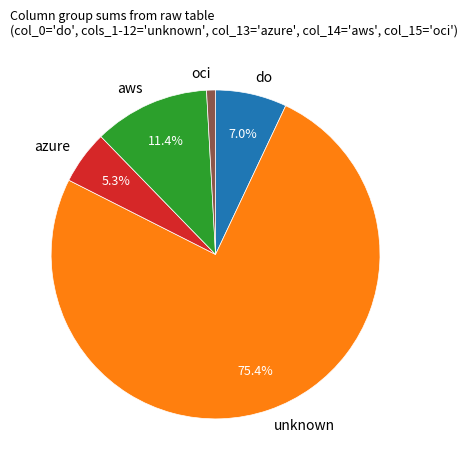

Is there any slice that represents more than half of the pie?

Yes